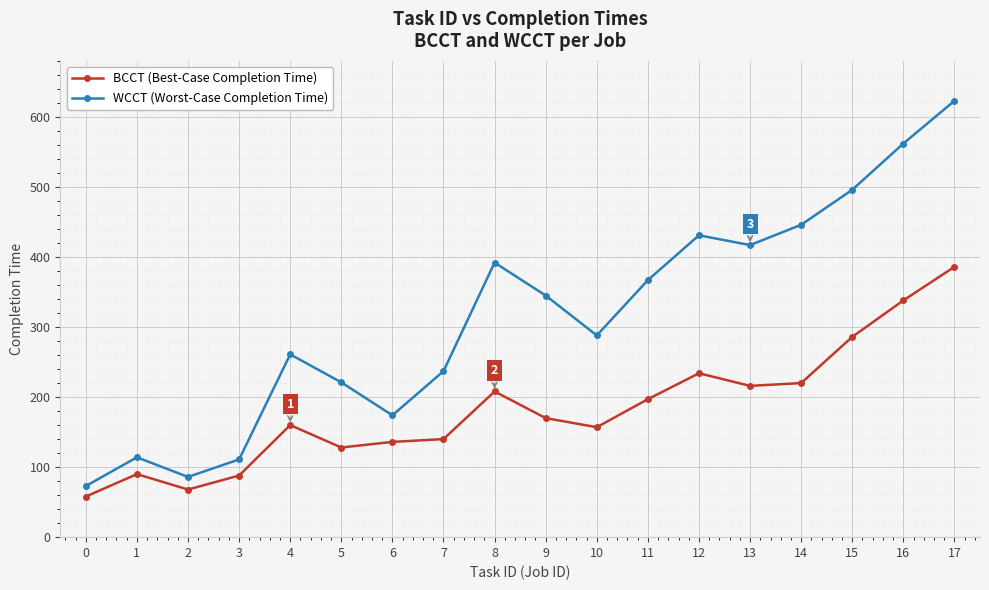

What is the maximum value for WCCT (Worst-Case Completion Time)?

623